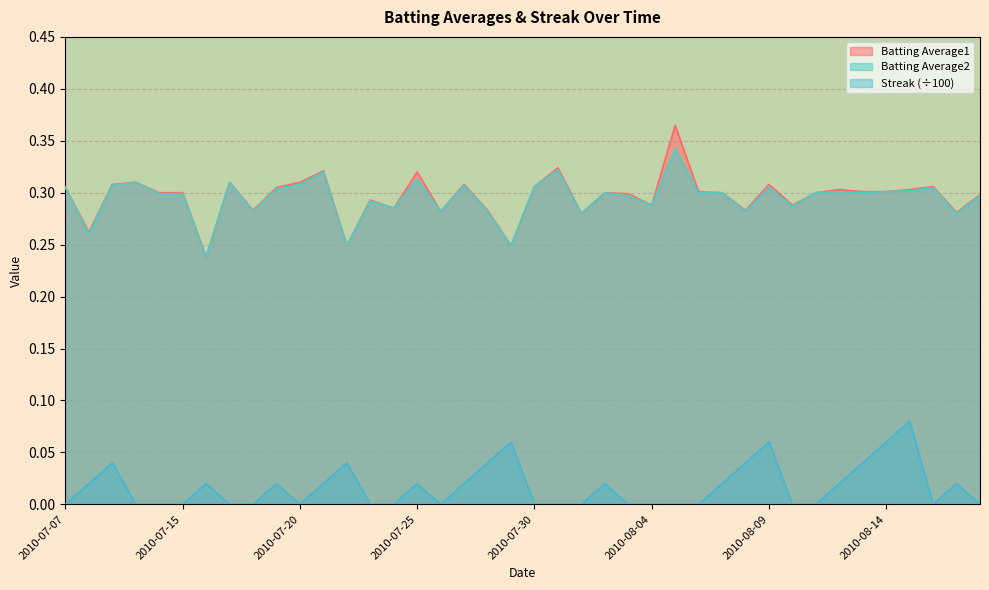

What is the difference between the second highest and second lowest values in the Batting Average1 series?

0.1